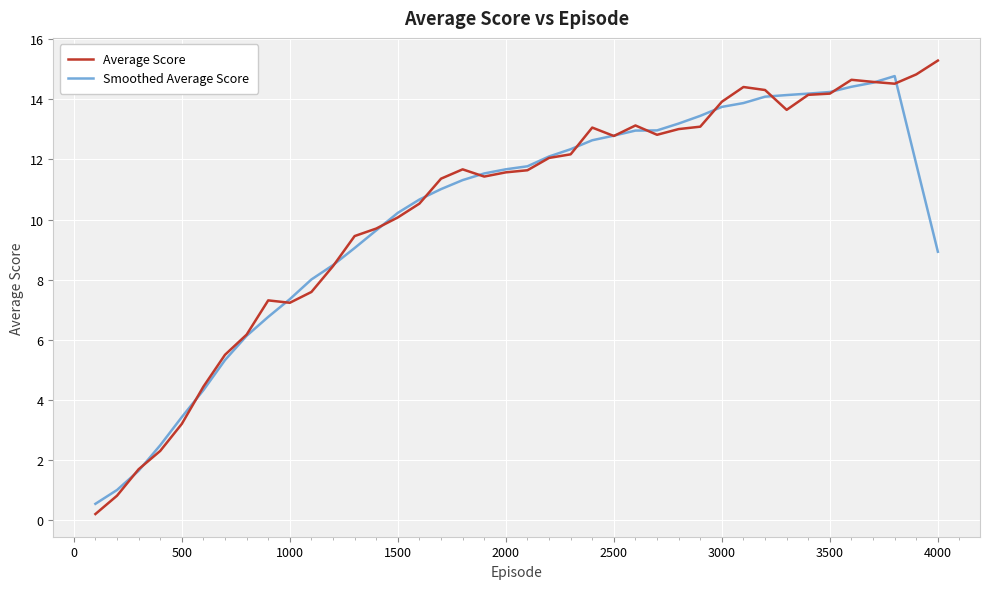

Which series has the widest spread of values?

Average Score